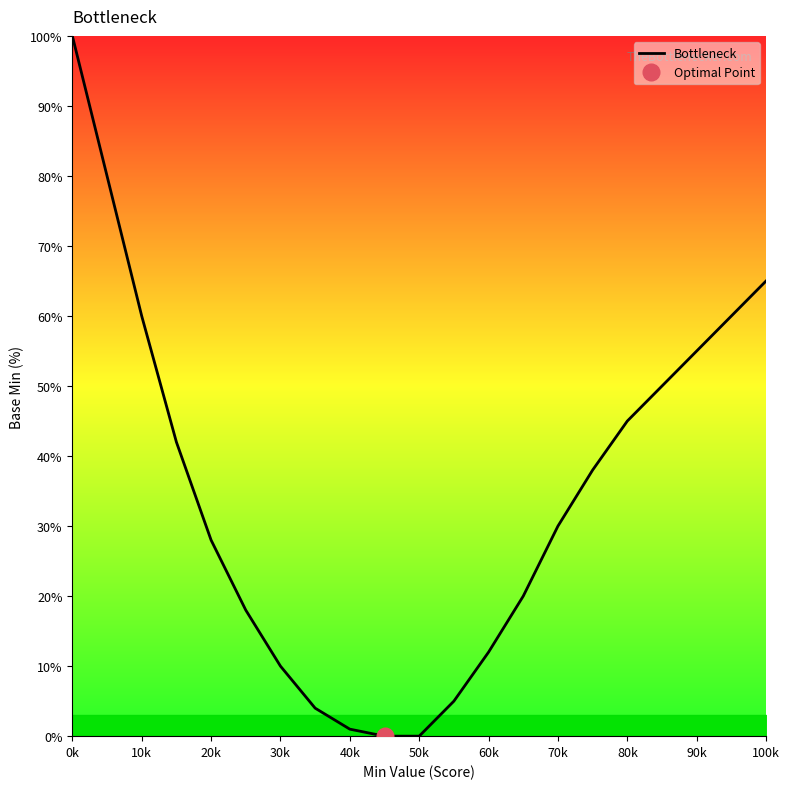

What is the value of the 19th point from the left?

55